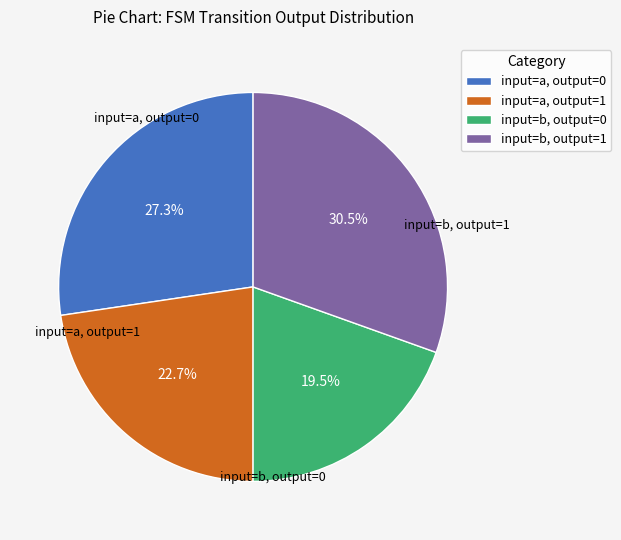

Which category has the smallest portion of the pie?

input=b, output=0